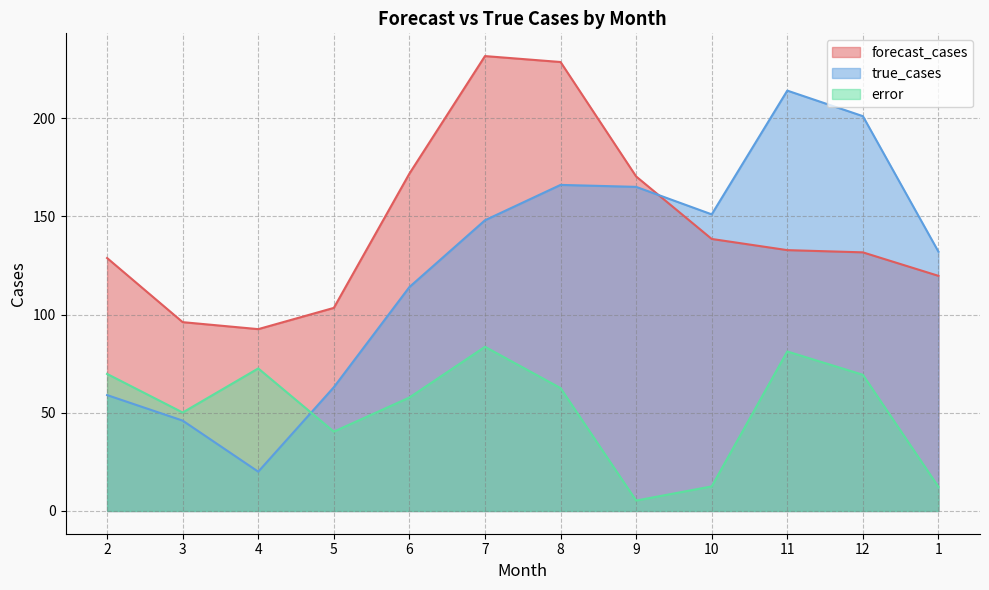

What is the total value across all series at 11?

428.0